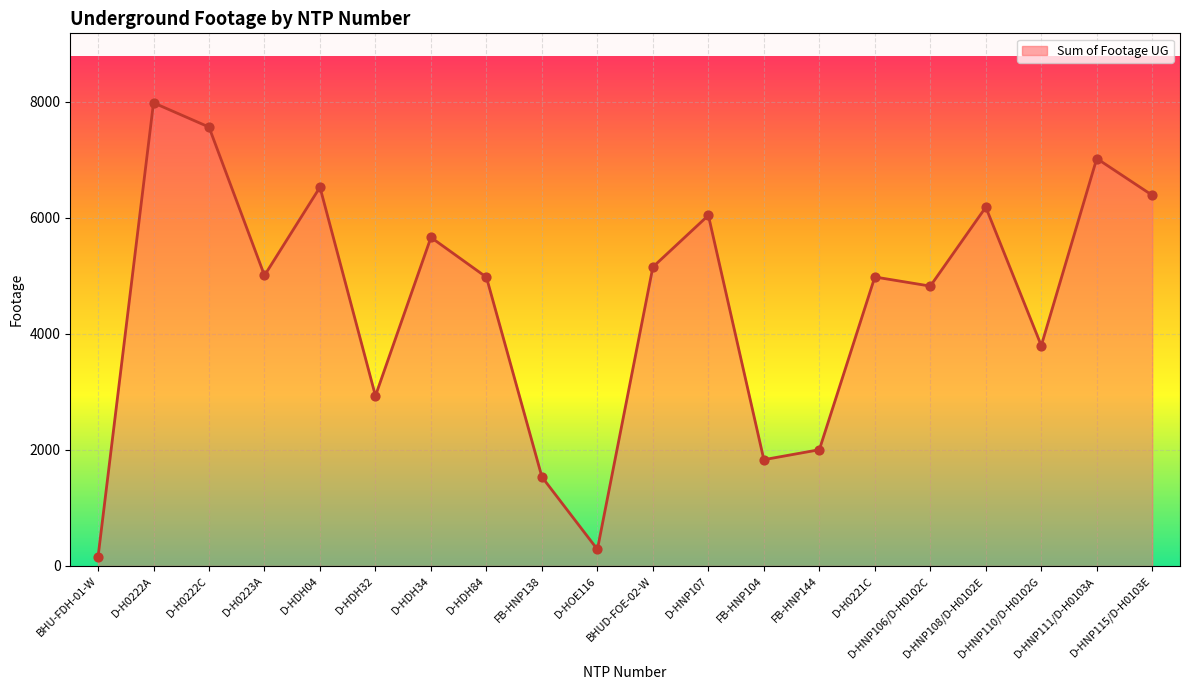

Between D-HNP111/D-H0103A and FB-HNP104, which is larger?

D-HNP111/D-H0103A